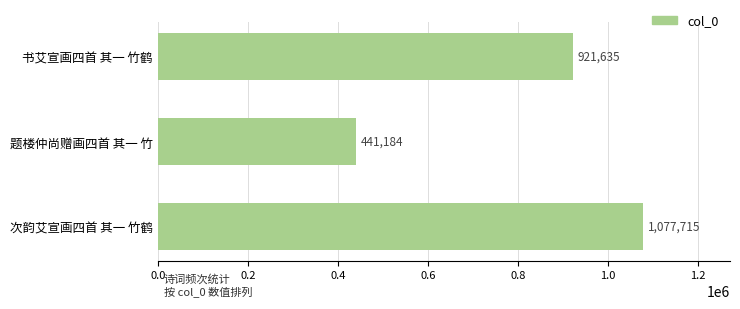

List the labels in order of value, smallest first.

题楼仲尚赠画四首 其一 竹, 书艾宣画四首 其一 竹鹤, 次韵艾宣画四首 其一 竹鹤